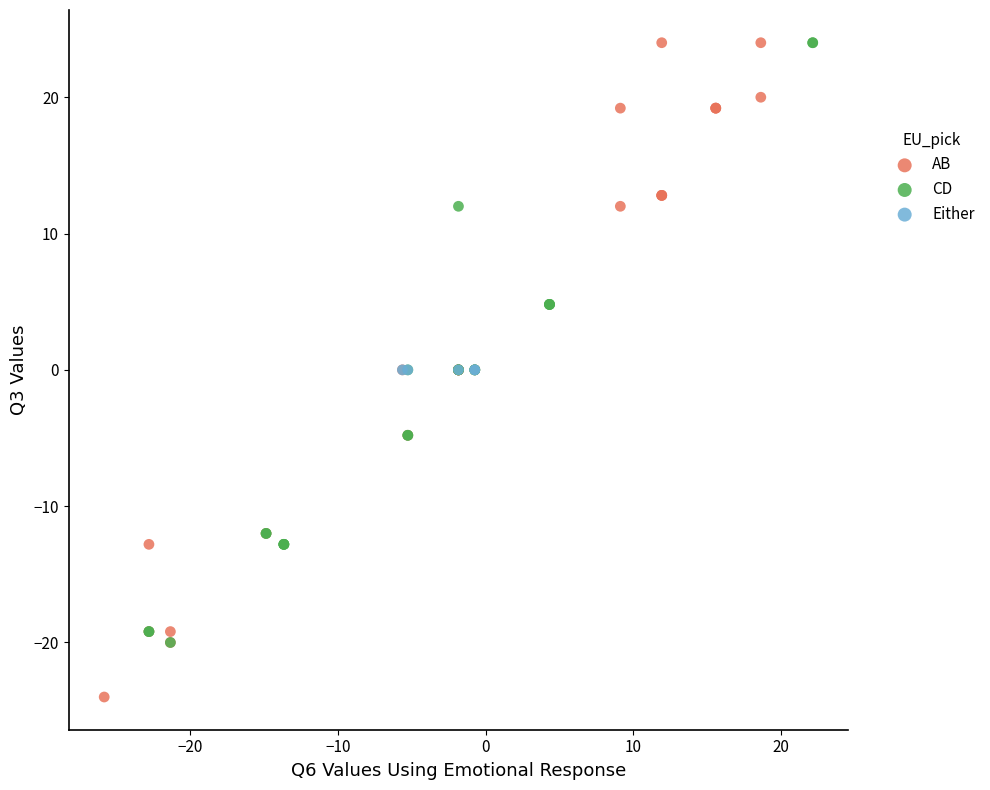

What are all the series names shown in the legend?

AB, CD, Either